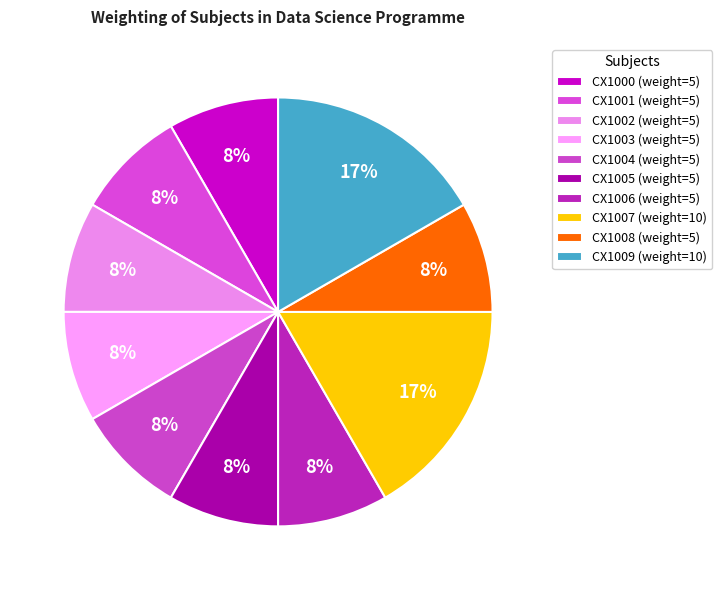

To the nearest percent, what portion does CX1006 represent?

8%